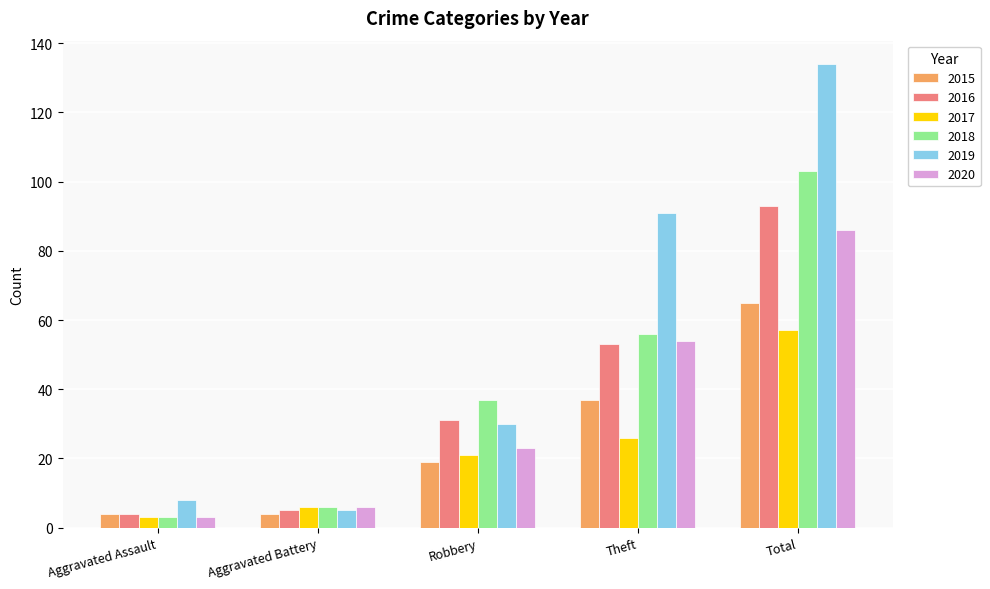

How many groups of bars are there?

5